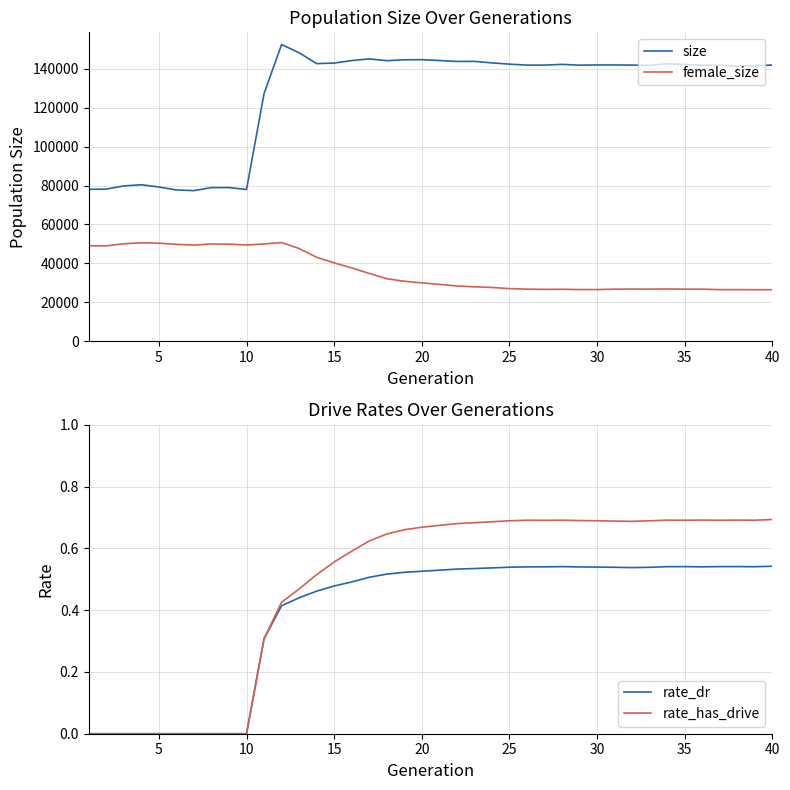

Rank the series by their maximum value, from lowest to highest.

rate_dr, rate_has_drive, female_size, size